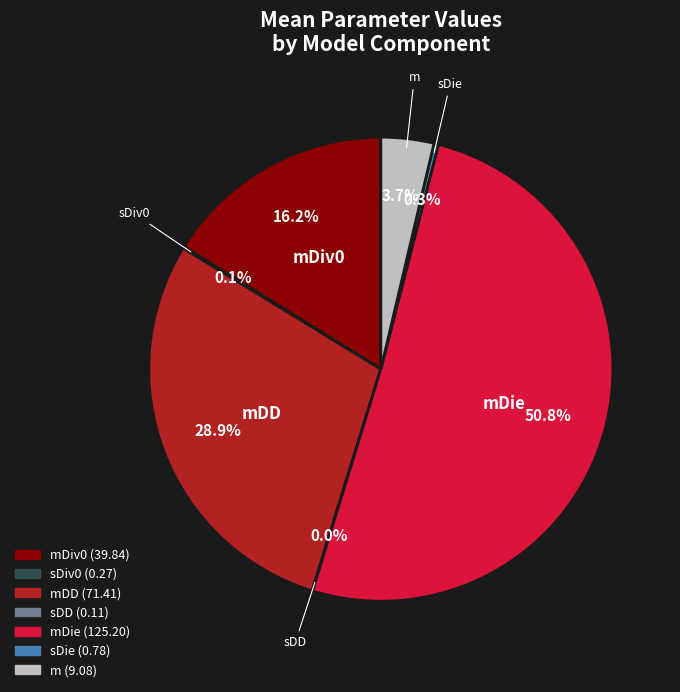

Is there a majority slice in this chart?

Yes